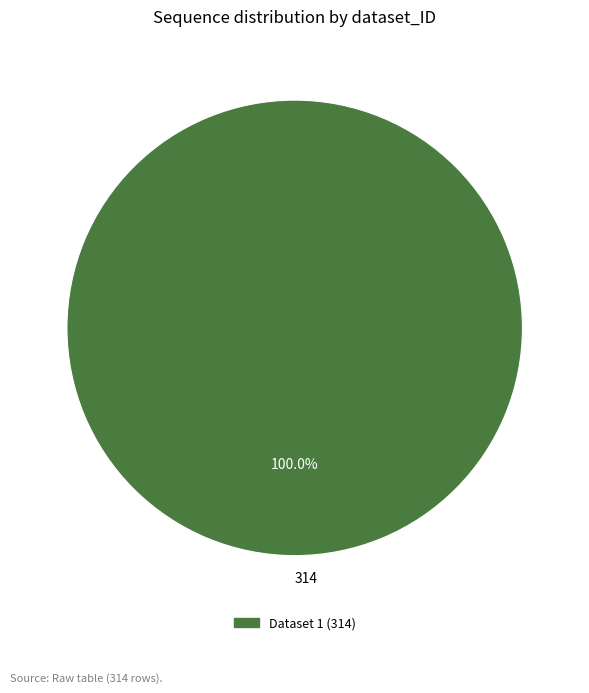

Rank the categories by value from highest to lowest.

314